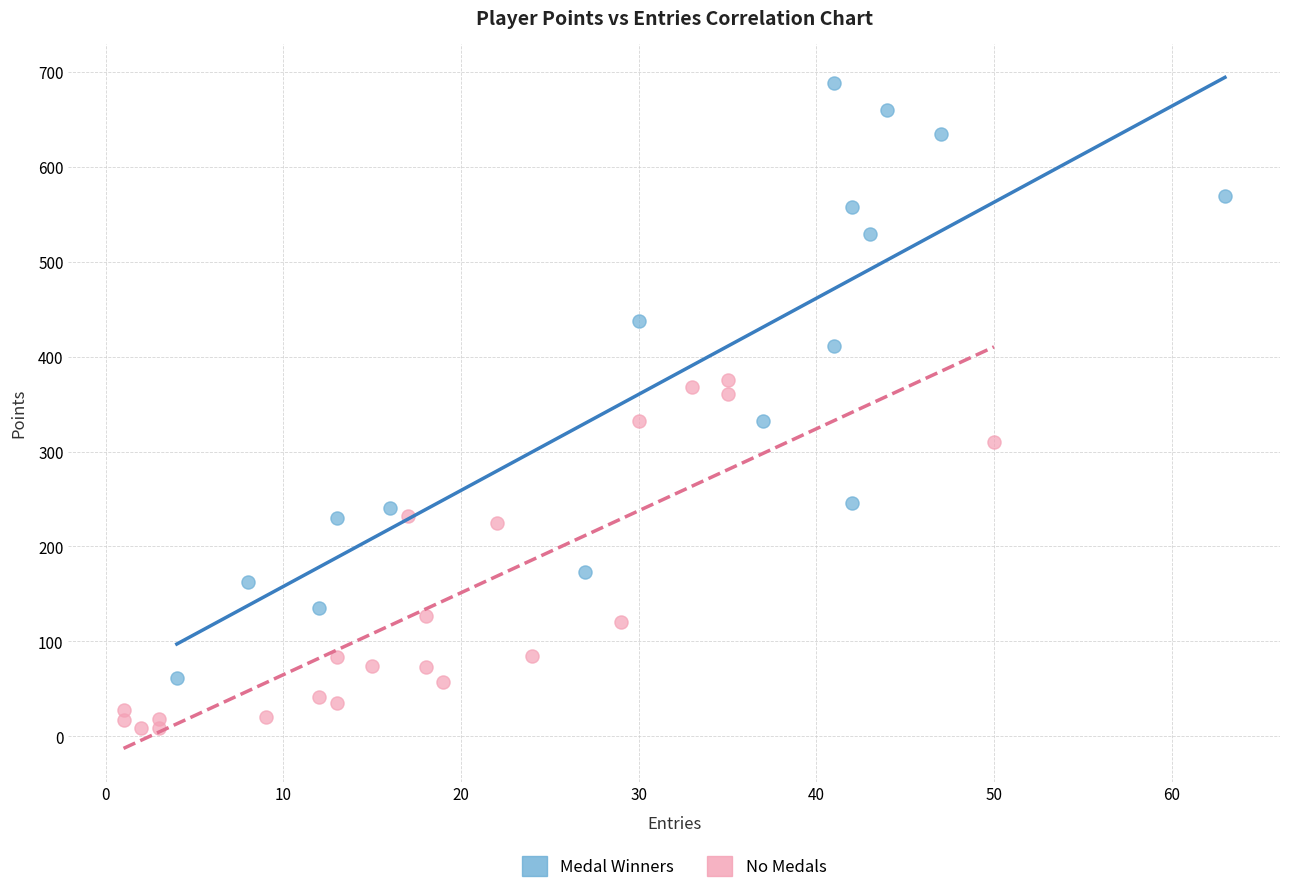

Which series contains the highest Y value?

Medal Winners